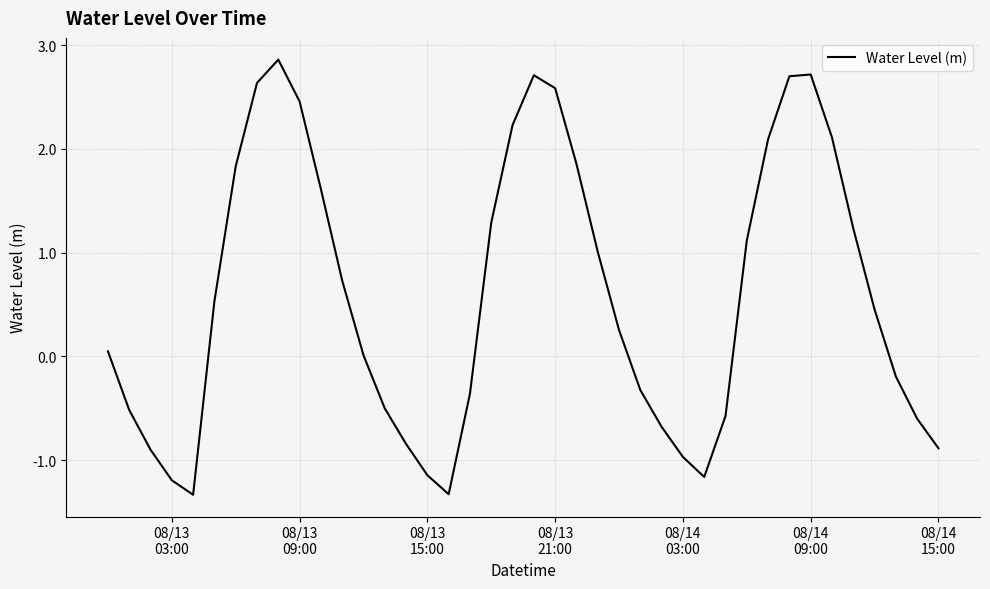

Count the number of data series in this chart.

1